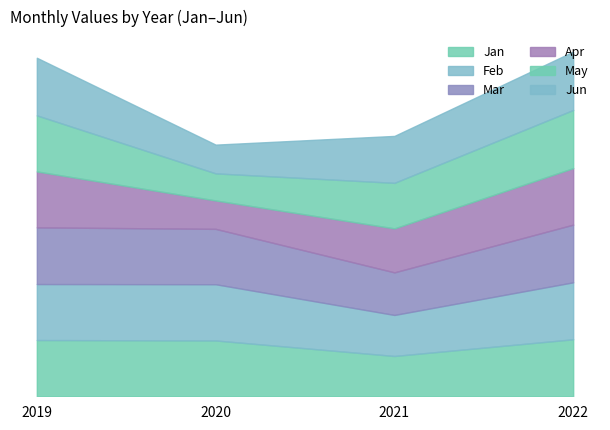

Rank the series by their maximum value, from highest to lowest.

Jun, May, Mar, Jan, Feb, Apr